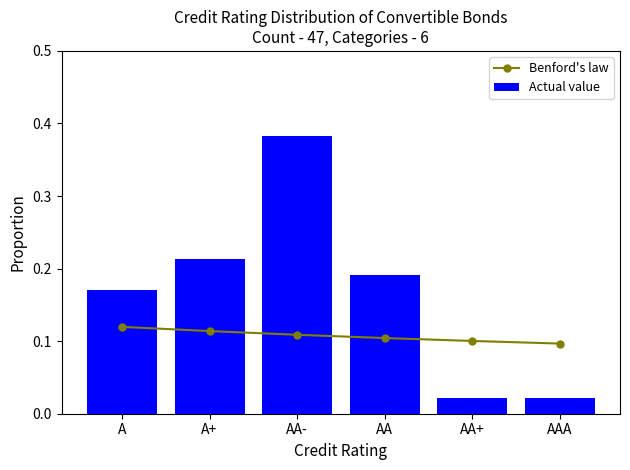

The Benford's law series shows 0.1 at AA-. True or false?

True